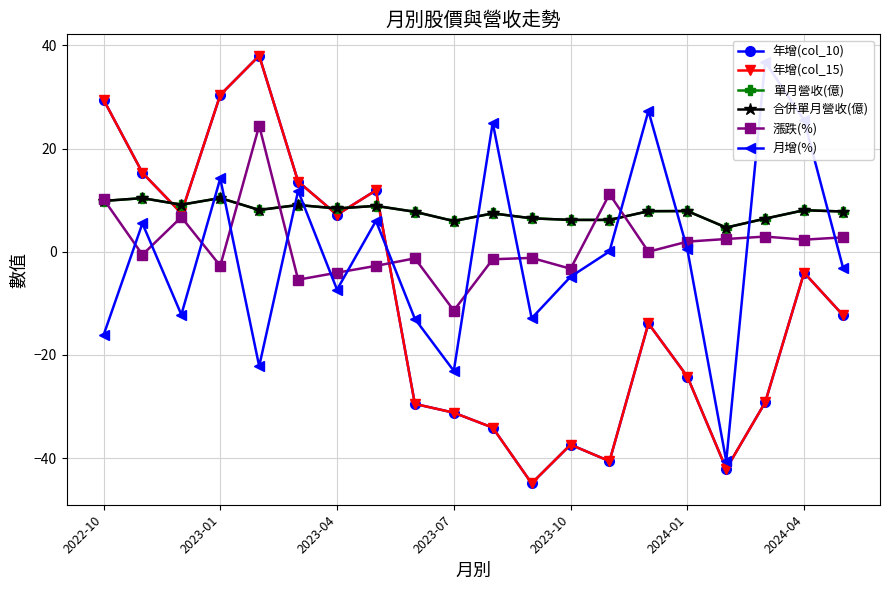

True or false: 合併單月營收(億) has a value of 9.6 at 2023-10.

False